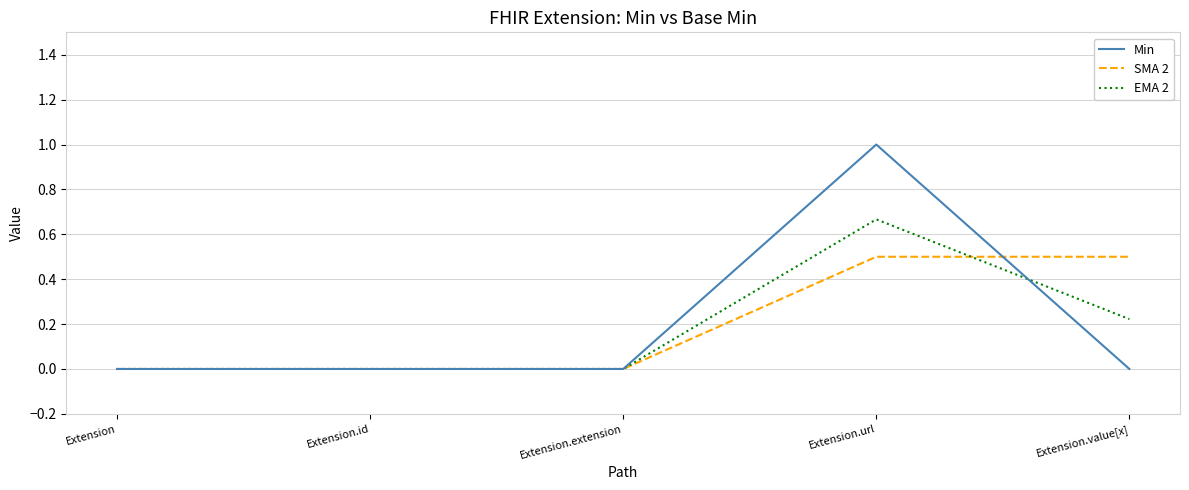

Does the chart have visible grid lines?

Yes